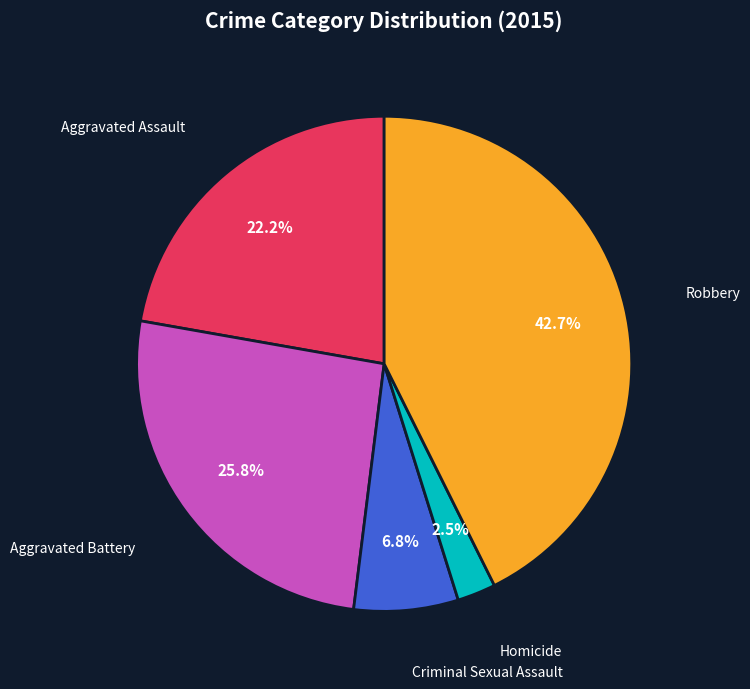

Does any single category account for the majority?

No